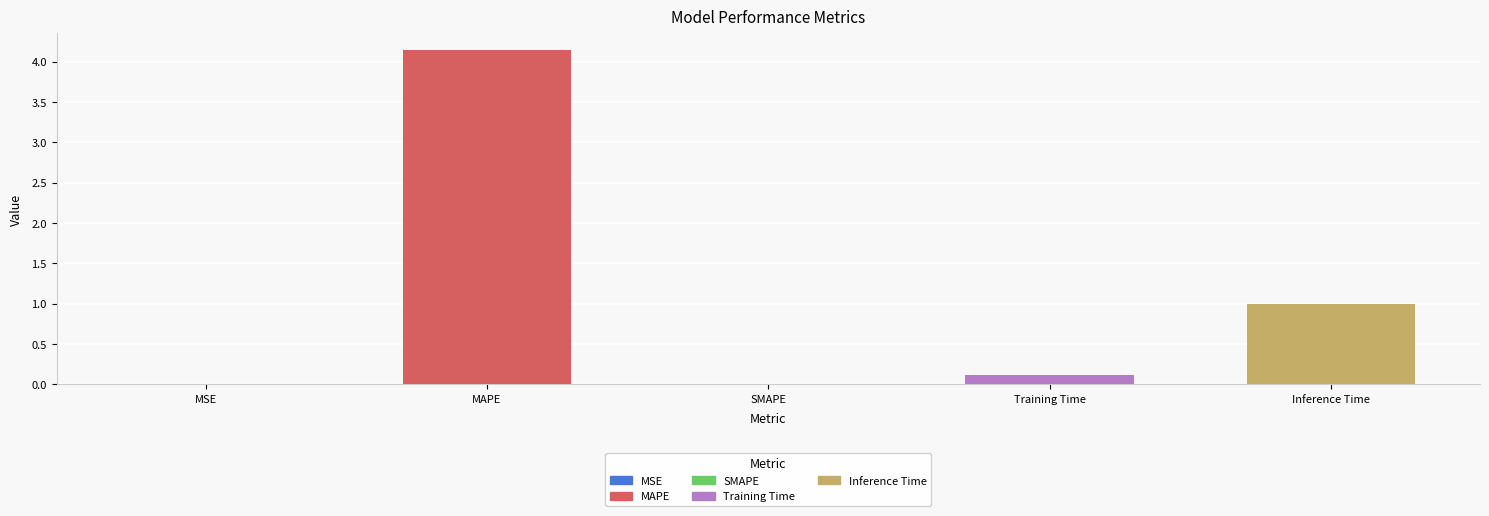

Are the bars horizontal?

No